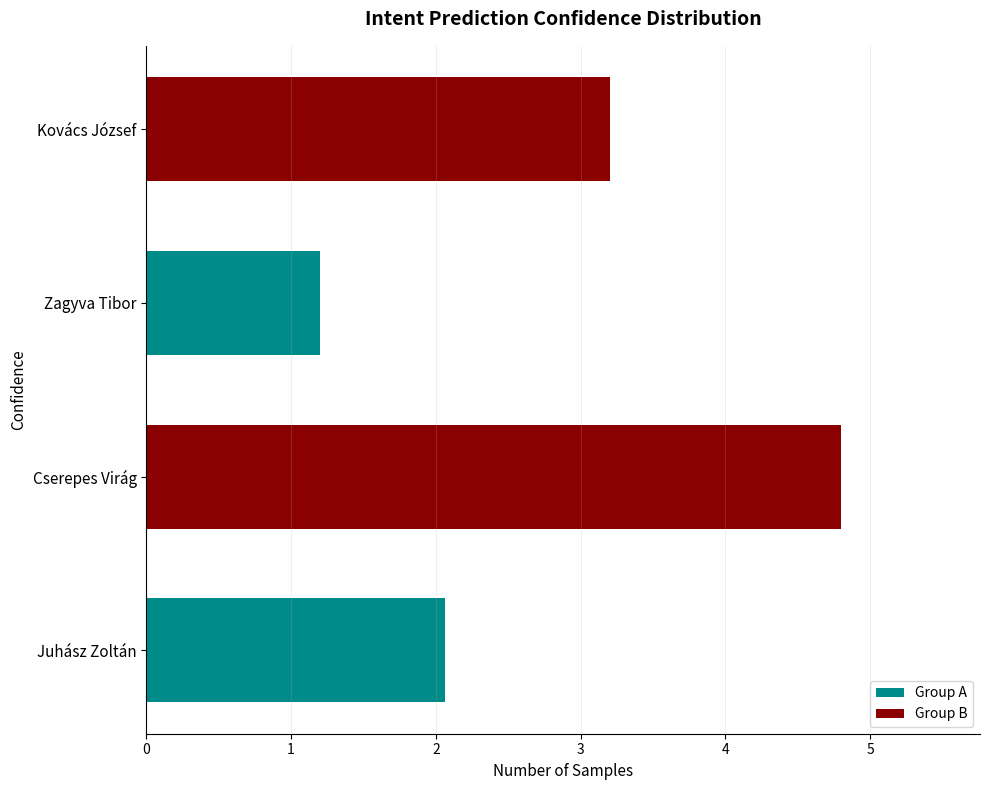

How many categories are shown in the chart?

4